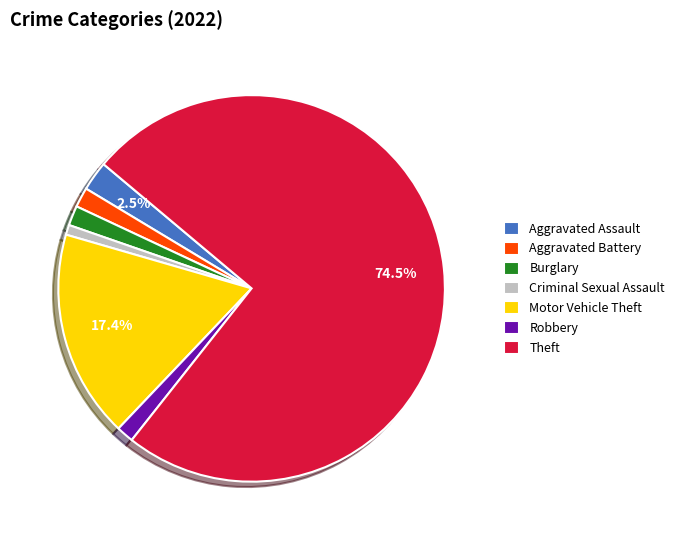

Which has a higher value, Aggravated Assault or Robbery?

Aggravated Assault